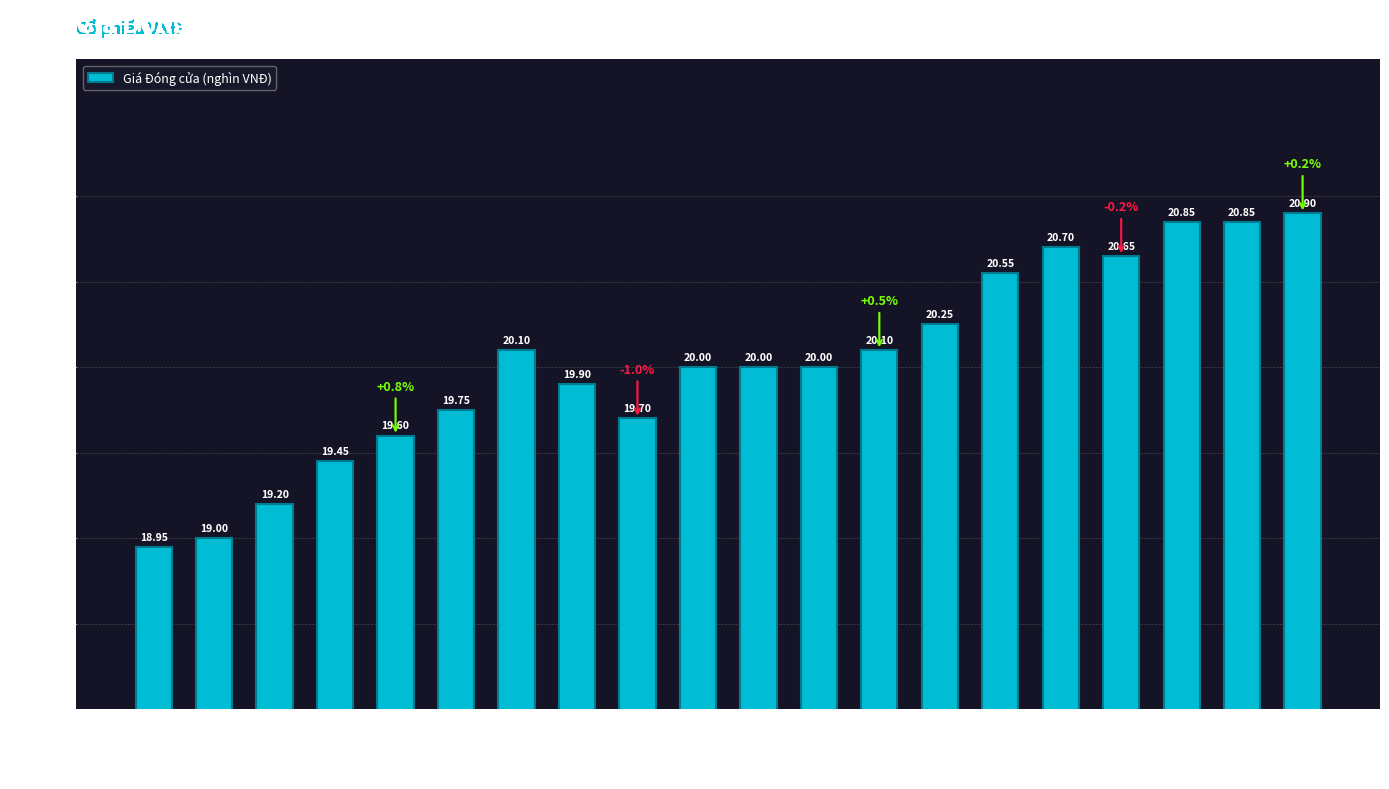

What is the average value?

20.0